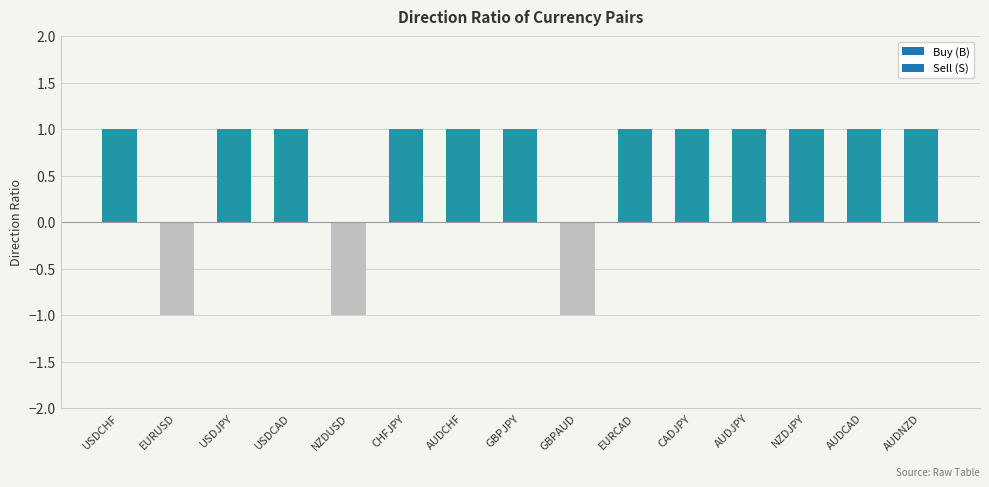

What is the value of the 5th bar from the left?

-1